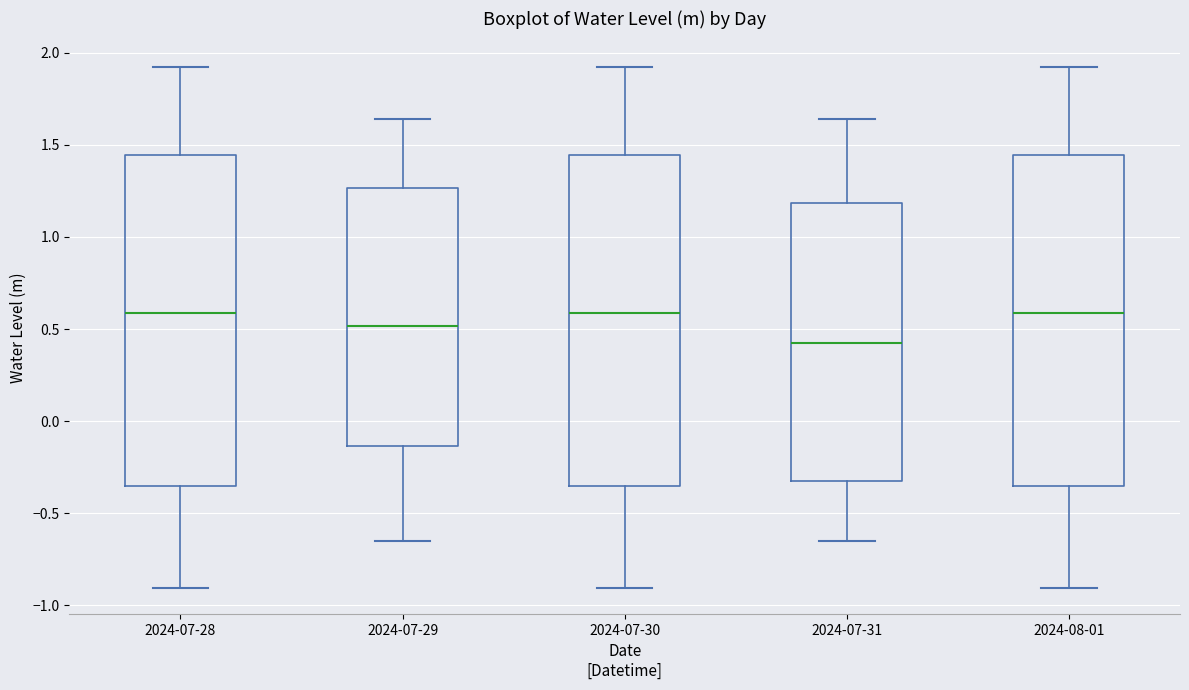

Reading left to right, read every box against the y-axis: the position of its median line, the range the box covers, and the ends of its whiskers. The values are not printed on the chart, so give them approximately, as read against the axis.

2024-07-28: median 0.60, box -0.35 to 1.45, whiskers -0.90 to 1.90
2024-07-29: median 0.50, box -0.15 to 1.25, whiskers -0.65 to 1.65
2024-07-30: median 0.60, box -0.35 to 1.45, whiskers -0.90 to 1.90
2024-07-31: median 0.45, box -0.35 to 1.20, whiskers -0.65 to 1.65
2024-08-01: median 0.60, box -0.35 to 1.45, whiskers -0.90 to 1.90